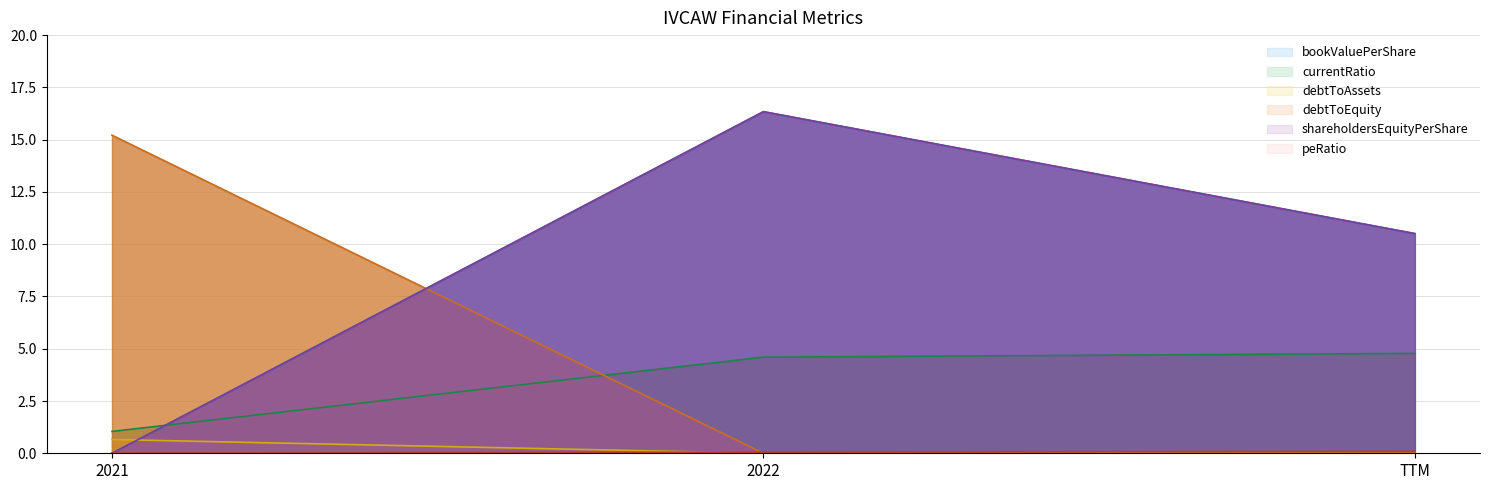

At TTM, list the series in order from smallest to largest.

debtToAssets, debtToEquity, peRatio, currentRatio, bookValuePerShare, shareholdersEquityPerShare